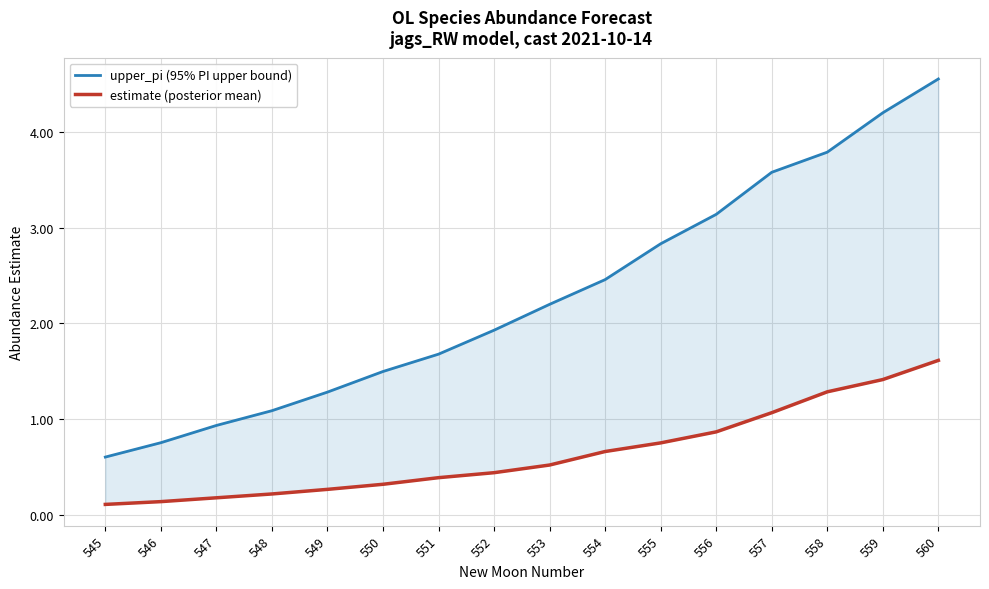

Which category has the lowest value in the upper_pi (95% PI upper bound) series?

545